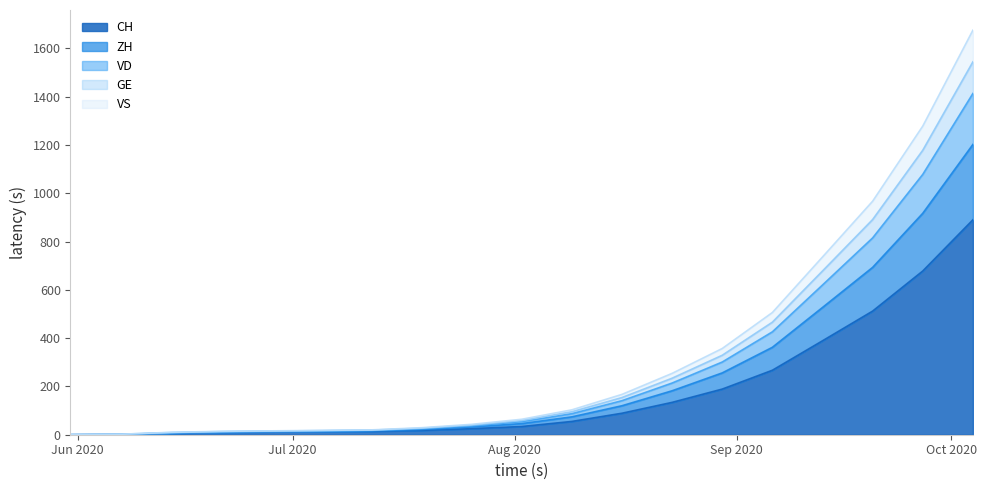

Rank the categories by CH value from lowest to highest.

2020-05-31, 2020-06-07, 2020-06-14, 2020-06-21, 2020-06-28, 2020-07-05, 2020-07-12, 2020-07-19, 2020-07-26, 2020-08-02, 2020-08-09, 2020-08-16, 2020-08-23, 2020-08-30, 2020-09-06, 2020-09-13, 2020-09-20, 2020-09-27, 2020-10-04